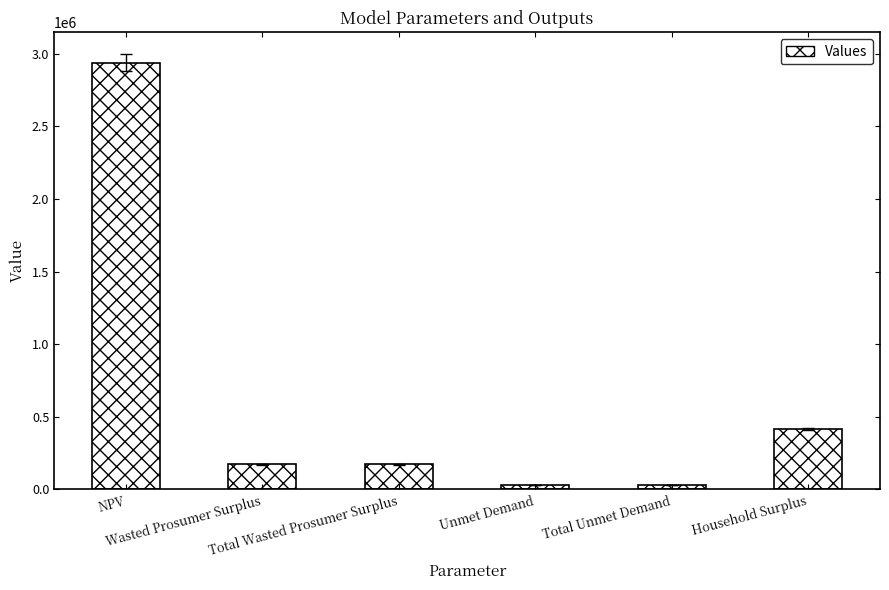

What is the greatest value displayed?

2939019.9